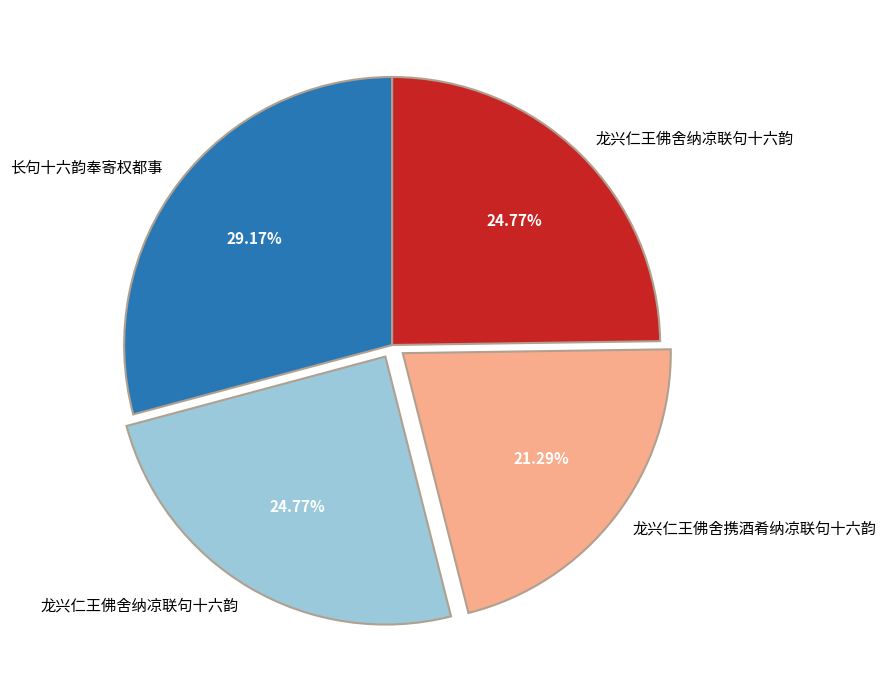

Does any single category account for the majority?

No